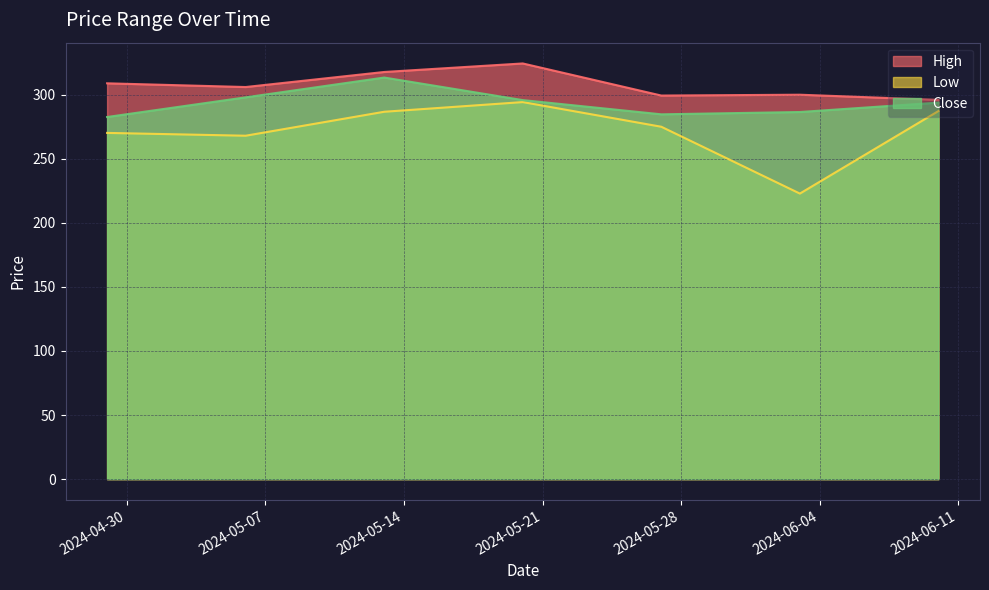

At which label does High first exceed 306?

2024-04-29